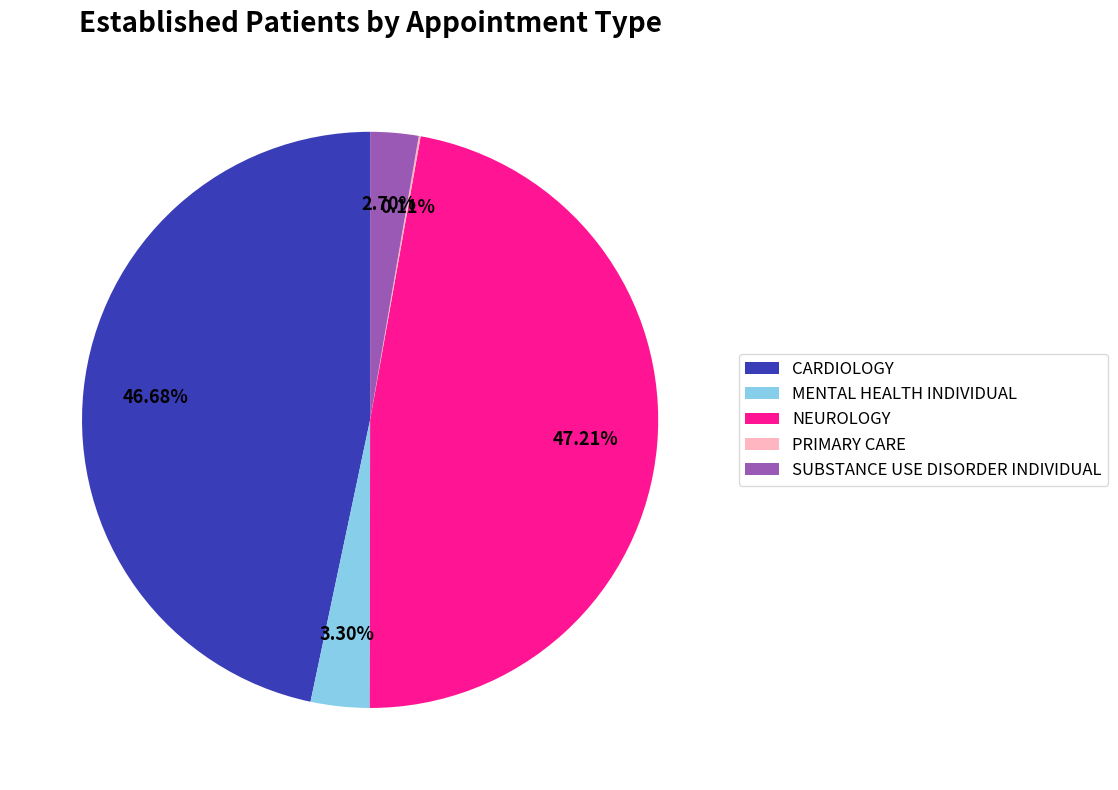

Which has a higher value, MENTAL HEALTH INDIVIDUAL or NEUROLOGY?

NEUROLOGY